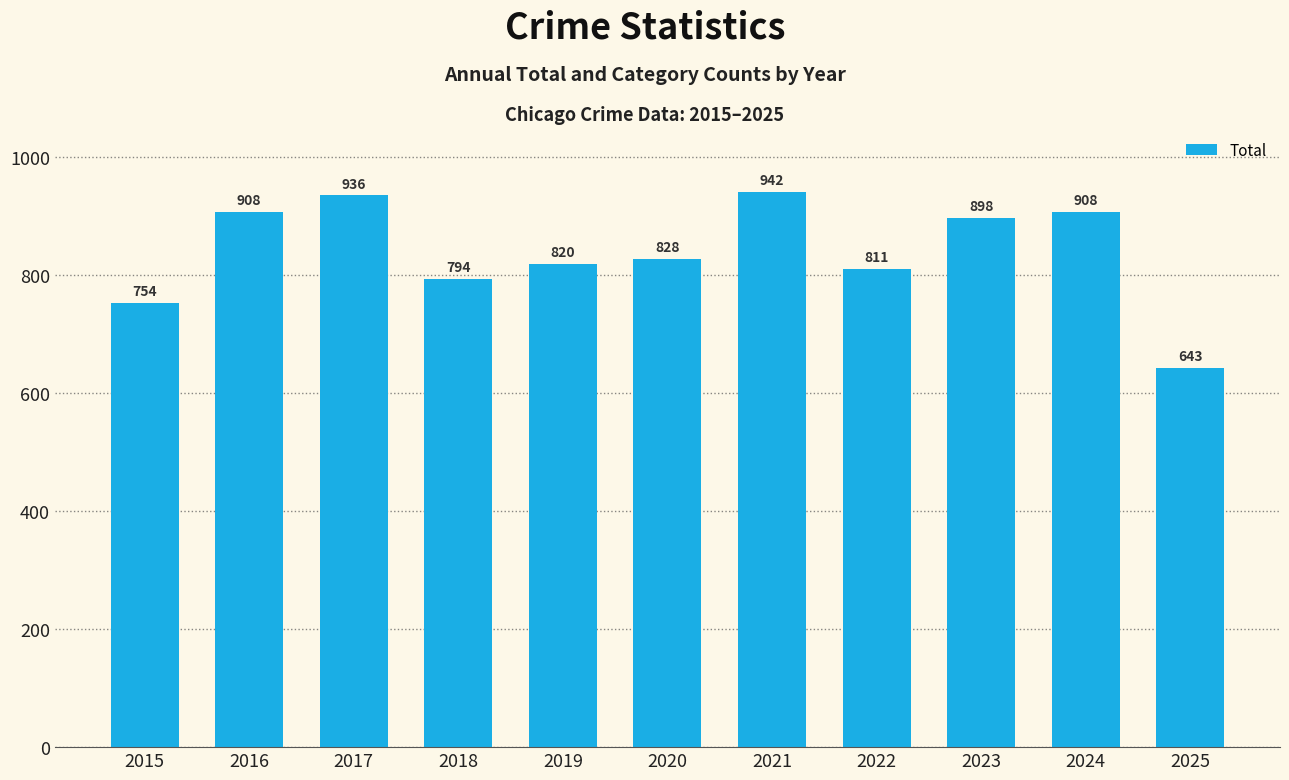

What is the difference between the maximum and minimum values?

299